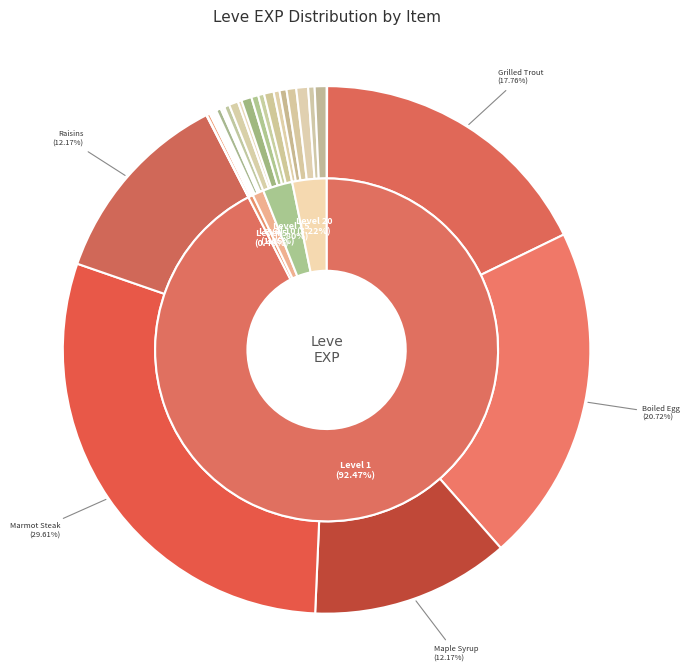

Which category has the smallest portion of the pie?

Table Salt